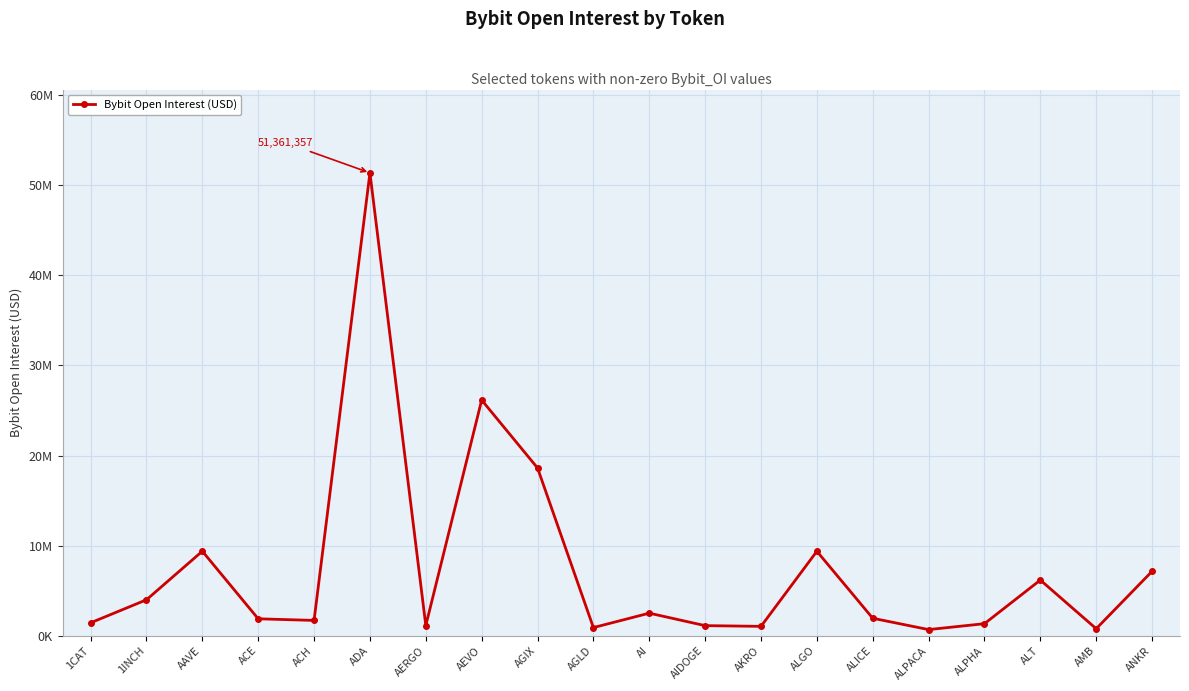

Where is the first local maximum?

AAVE